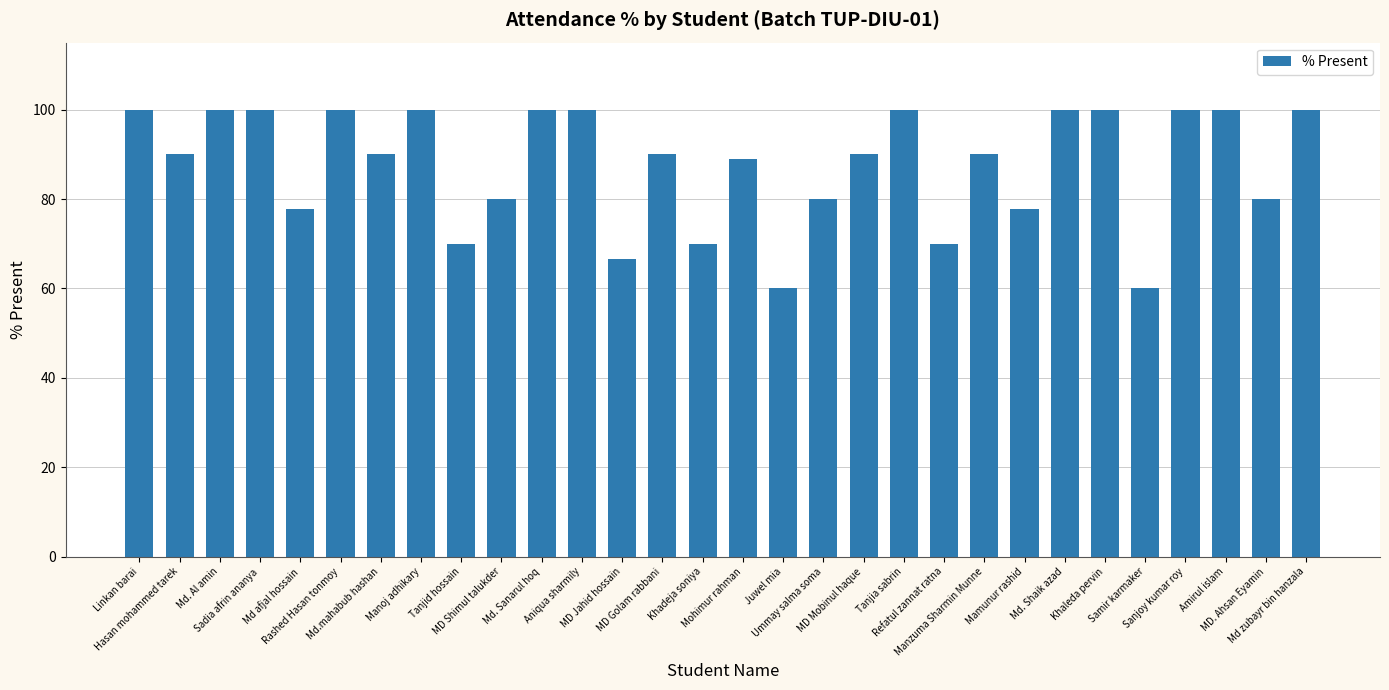

What is the smallest value displayed?

60.0